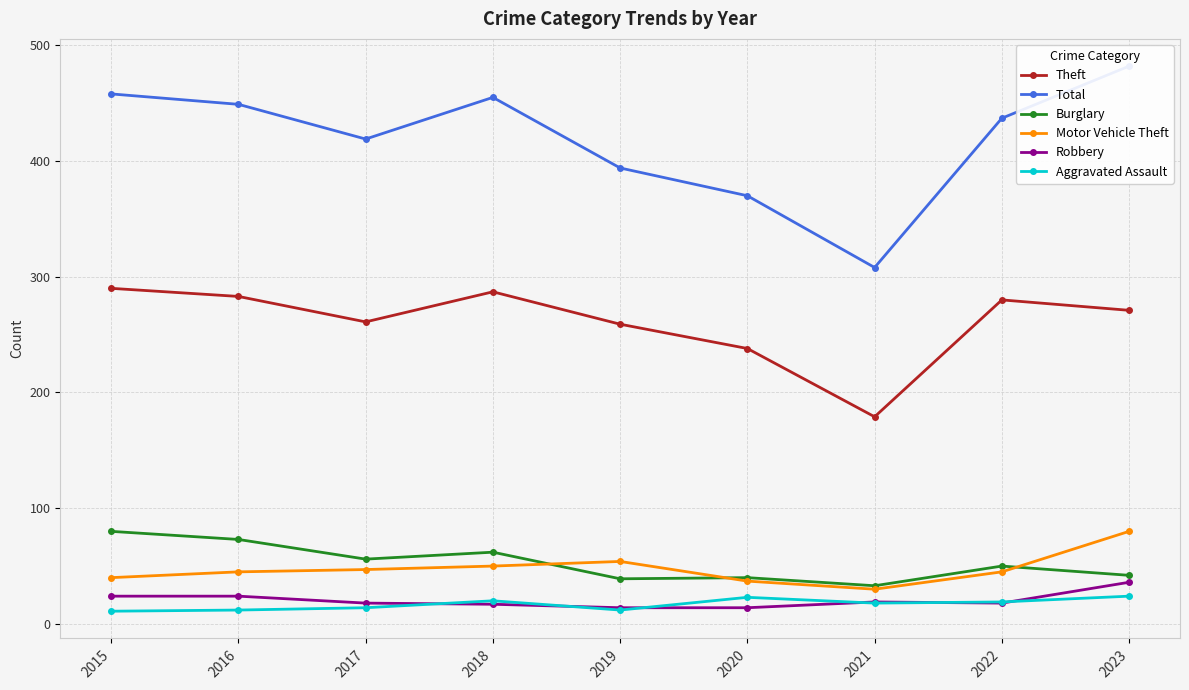

What are all the series names shown in the legend?

Theft, Total, Burglary, Motor Vehicle Theft, Robbery, Aggravated Assault